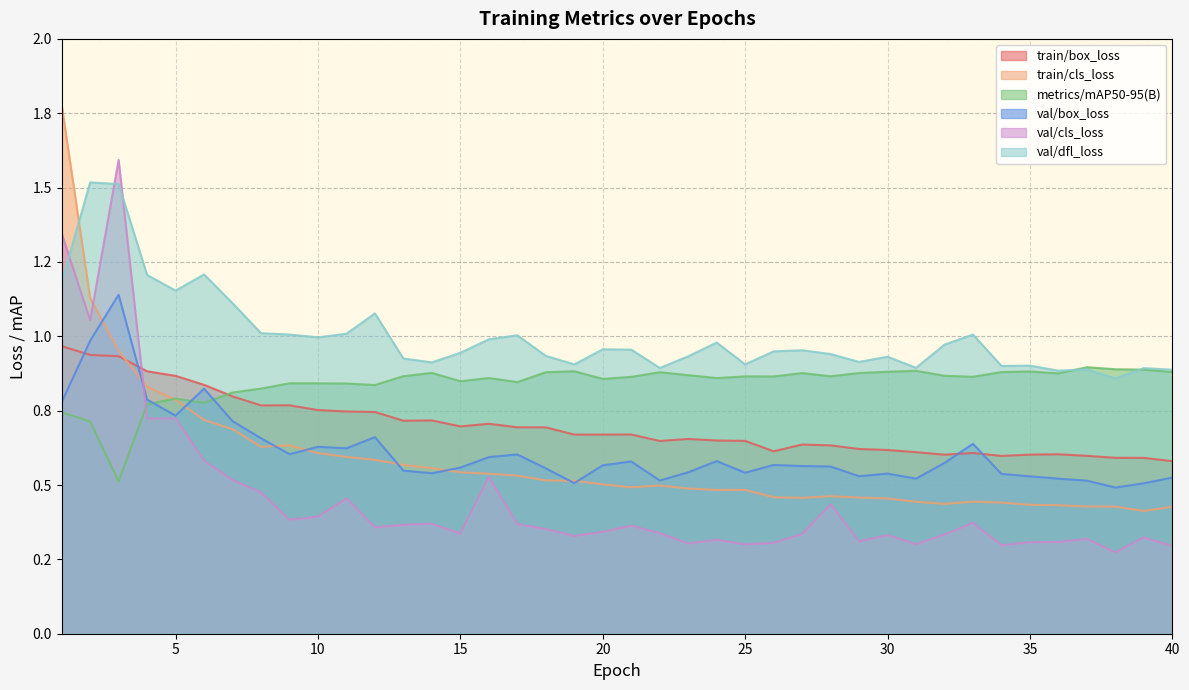

At which label does train/cls_loss reach its peak?

1